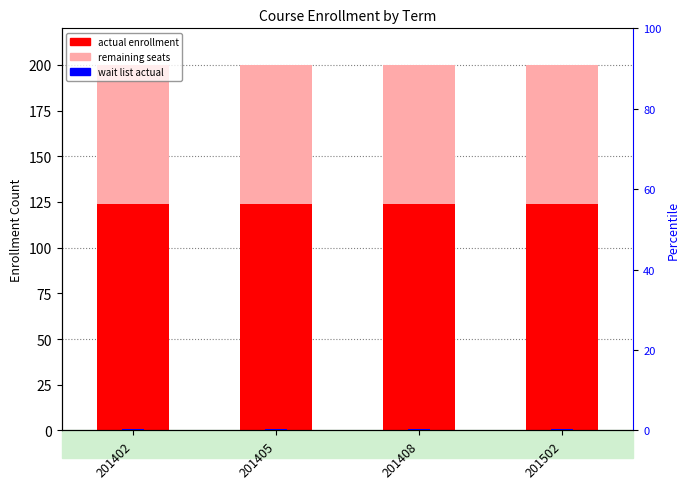

Reading right to left, transcribe all the data shown in this chart.

actual enrollment: 124	124	124	124
remaining seats: 76	76	76	76
wait list actual: 1	1	1	1